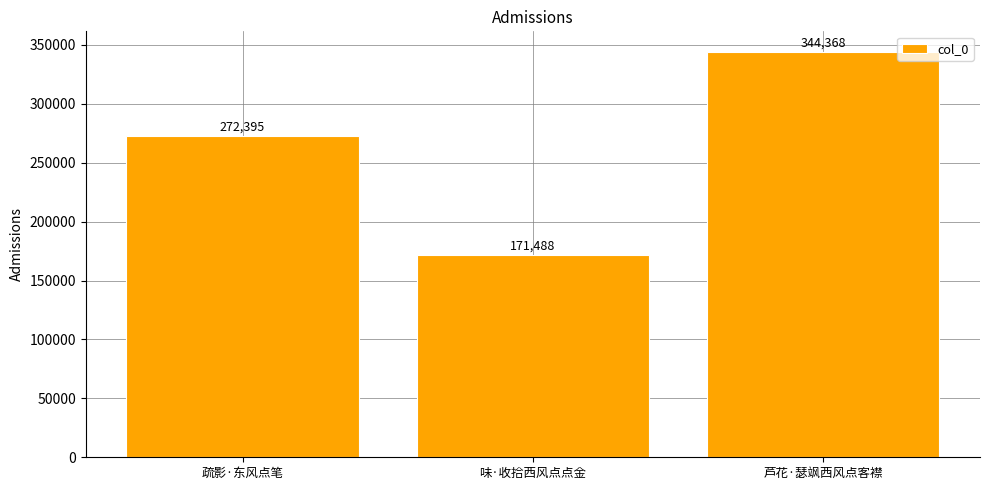

What is the difference between the maximum and minimum values?

172880